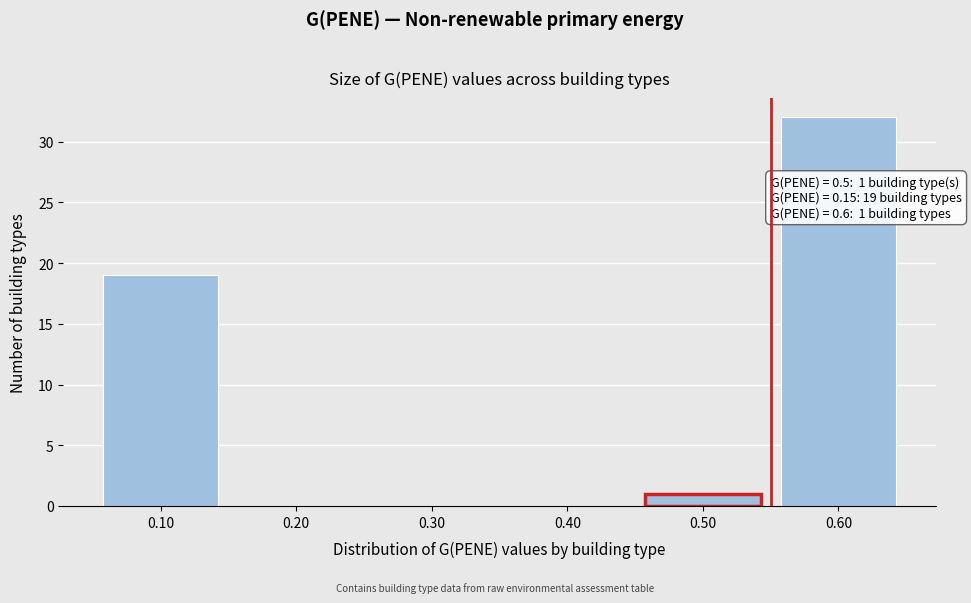

Reading left to right, transcribe all the data shown in this chart.

0.10=19	0.20=0	0.30=0	0.40=0	0.50=1	0.60=32